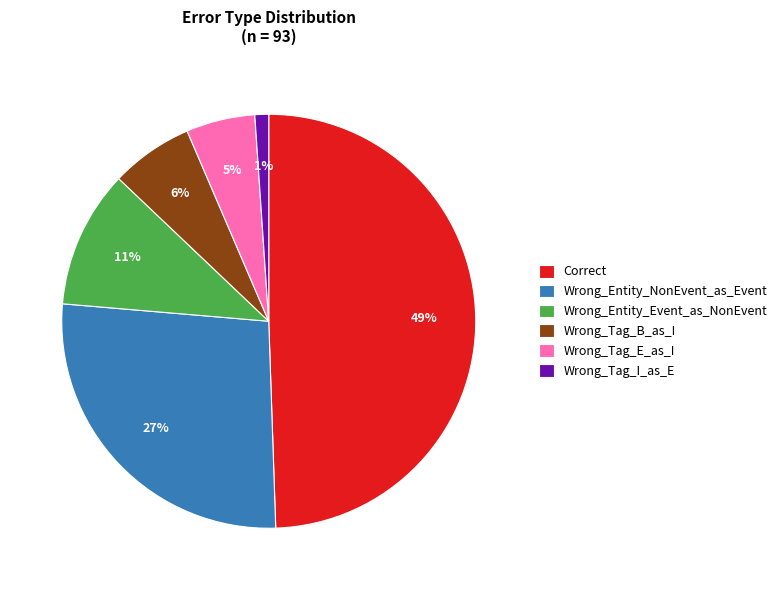

True or false: Correct accounts for 57% of the total.

False